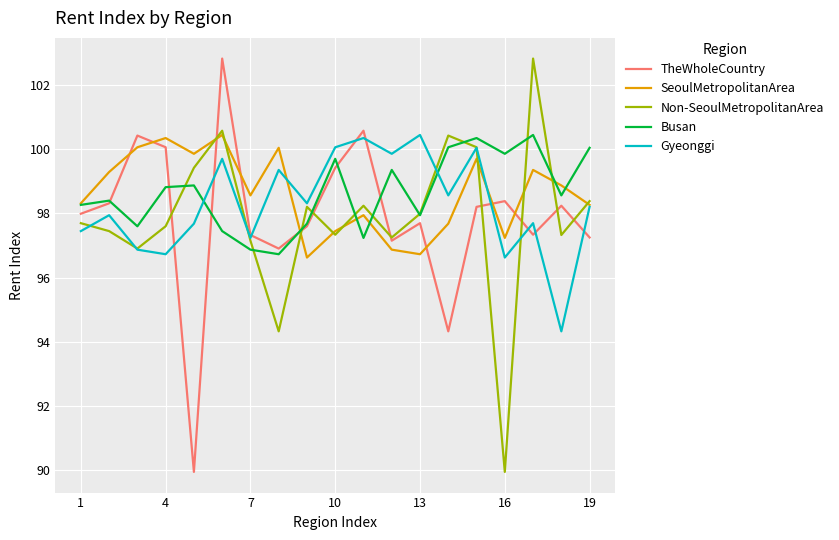

True or false: Busan and Gyeonggi intersect in this chart.

True